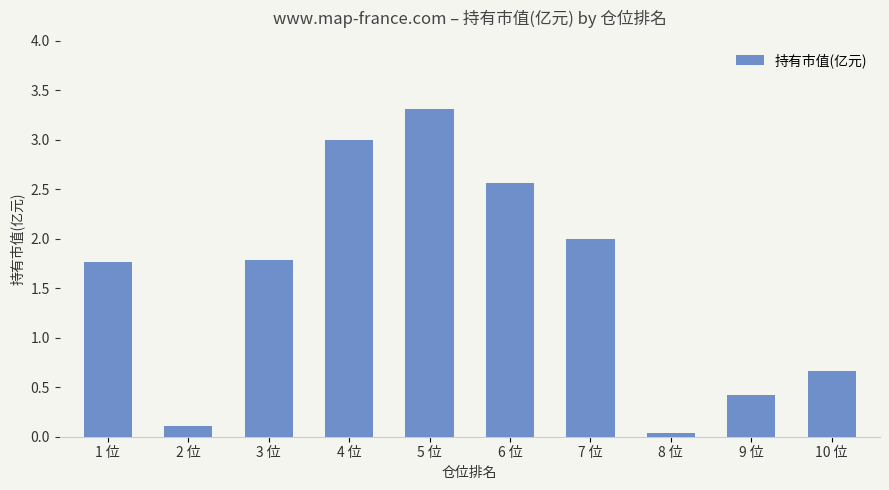

What is the sum of all values?

15.7